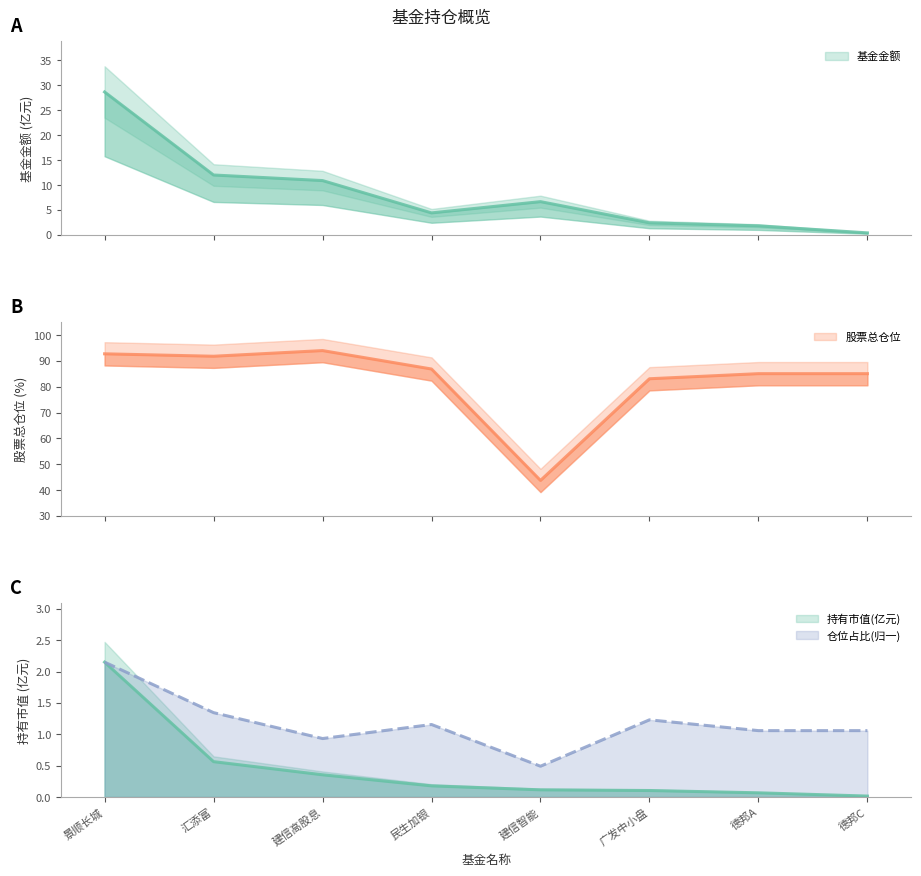

What is the sum of the 基金金额 values at 建信智能 and 德邦A?

8.5